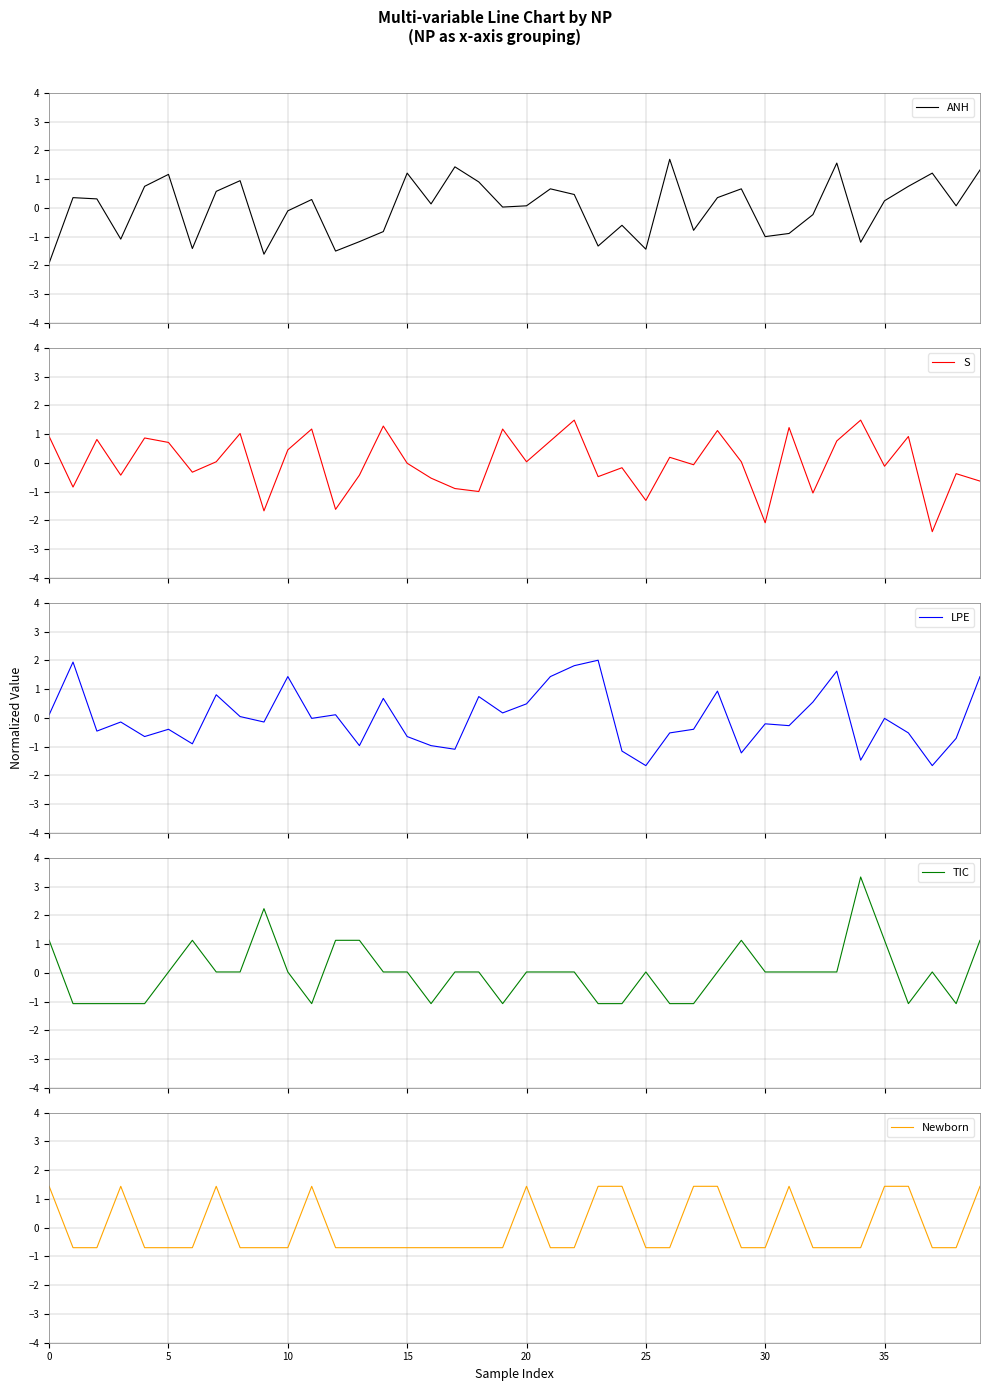

What is the maximum value for ANH?

1.7